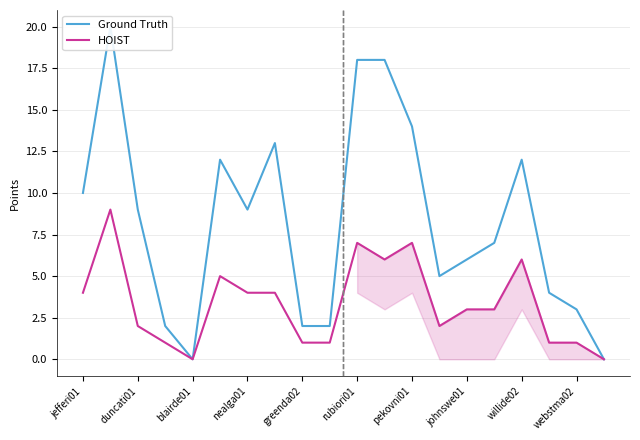

True or false: HOIST and Ground Truth intersect in this chart.

False